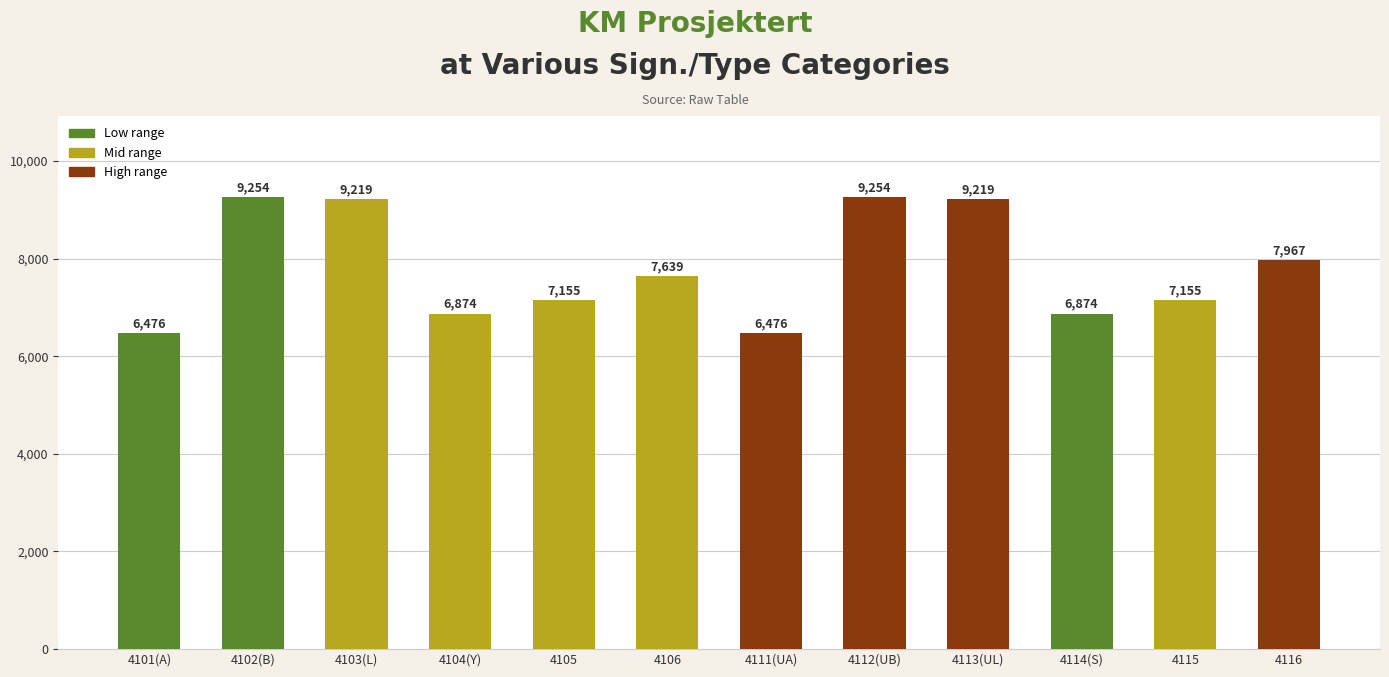

What is the difference between the maximum and minimum values?

2778